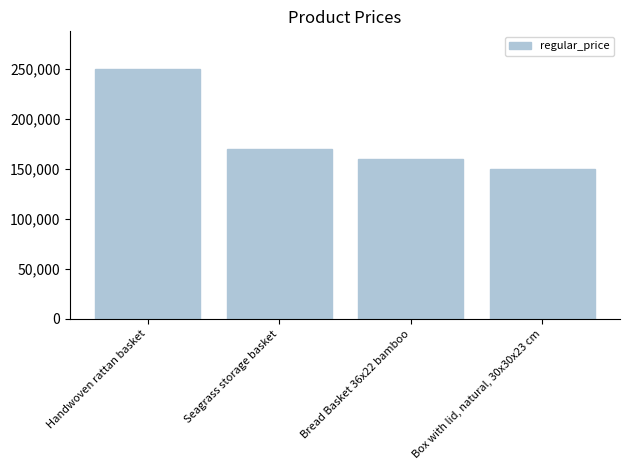

Which has a higher value, Bread Basket 36x22 bamboo or Handwoven rattan basket?

Handwoven rattan basket